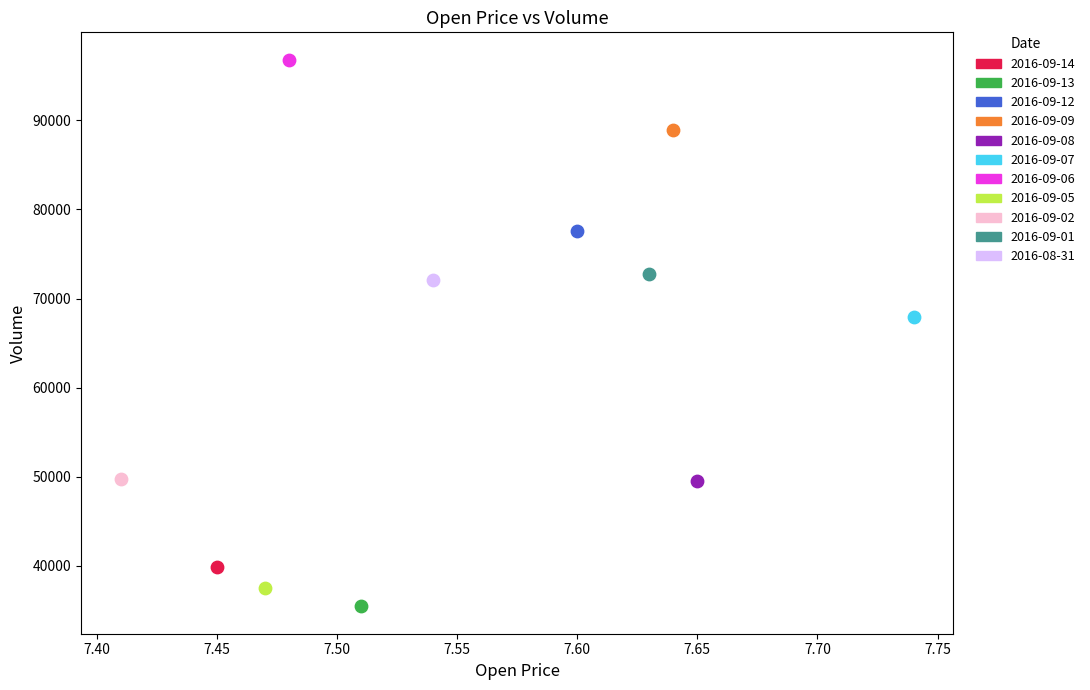

Which series reaches the maximum Y coordinate?

2016-09-06